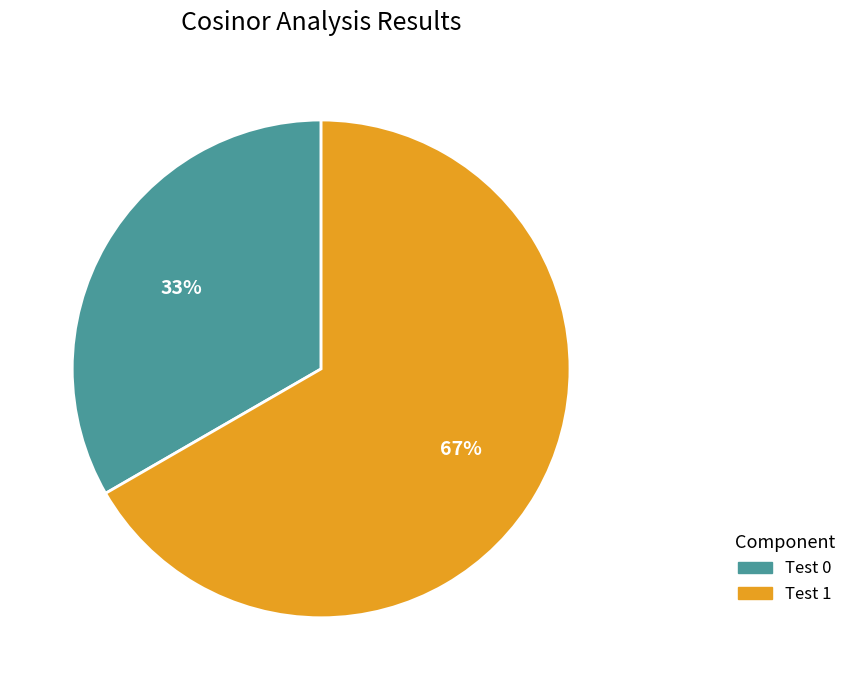

Count the number of slices in the pie.

2